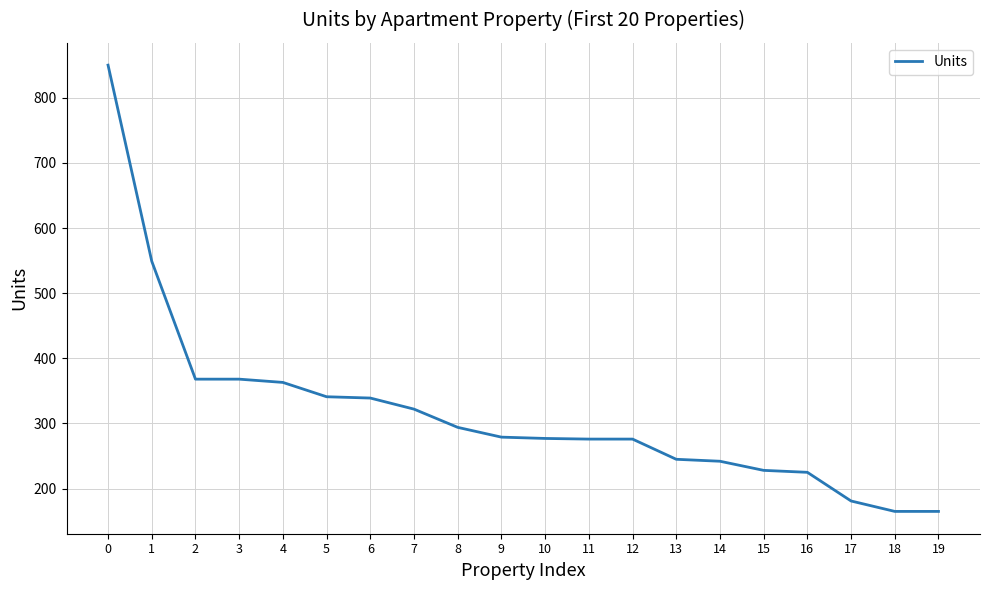

Is it true that the value at 19 is 165?

True